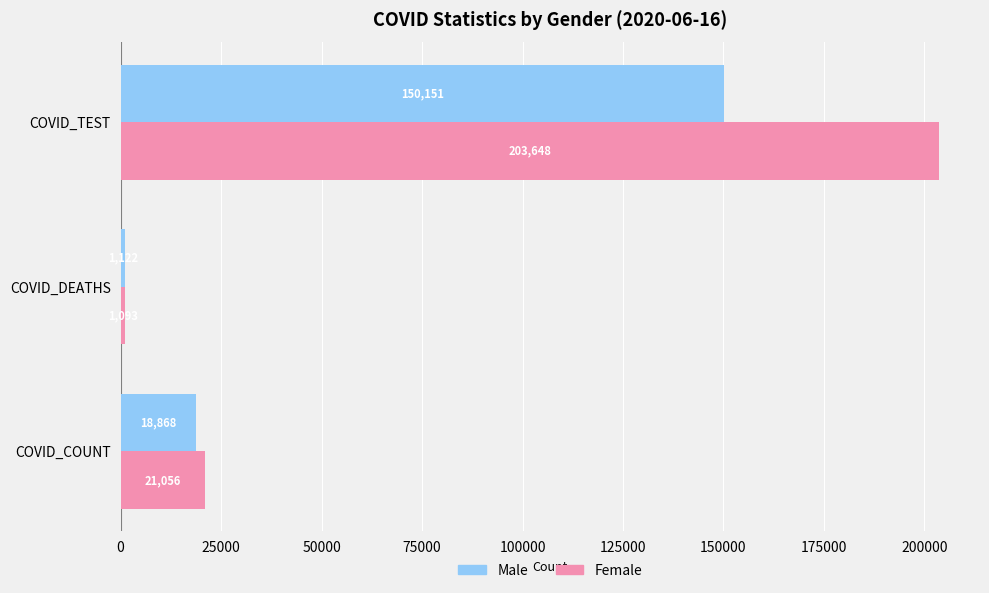

What is the difference between the highest and lowest values at COVID_COUNT?

2188